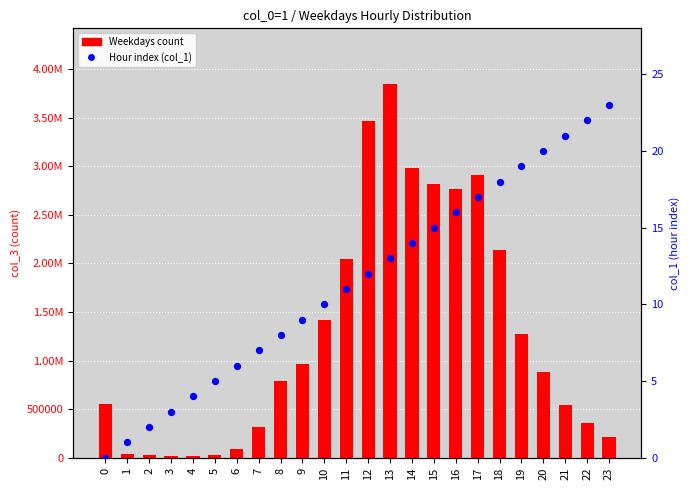

What are all the series names shown in the legend?

Weekdays count, Hour index (col_1)